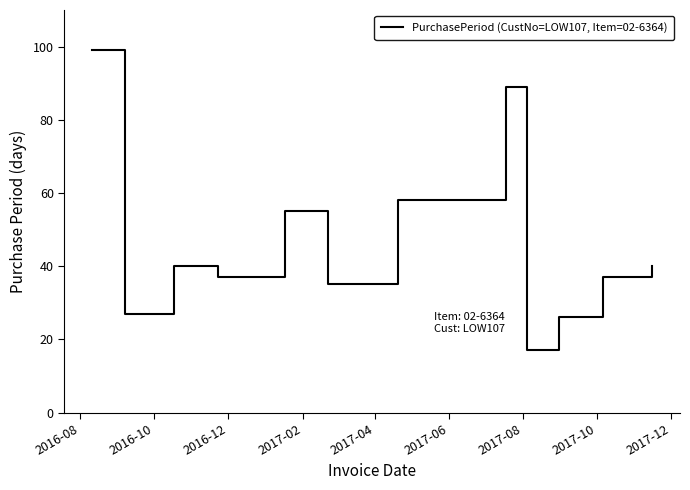

What is the difference between the maximum and minimum values?

82